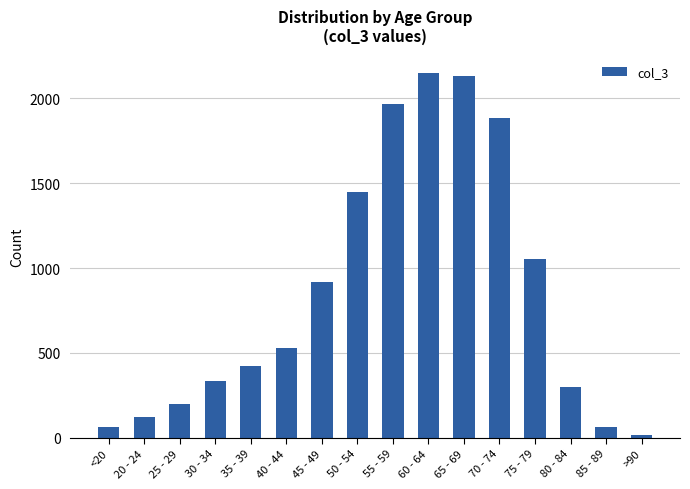

What is the sum of all values?

13581